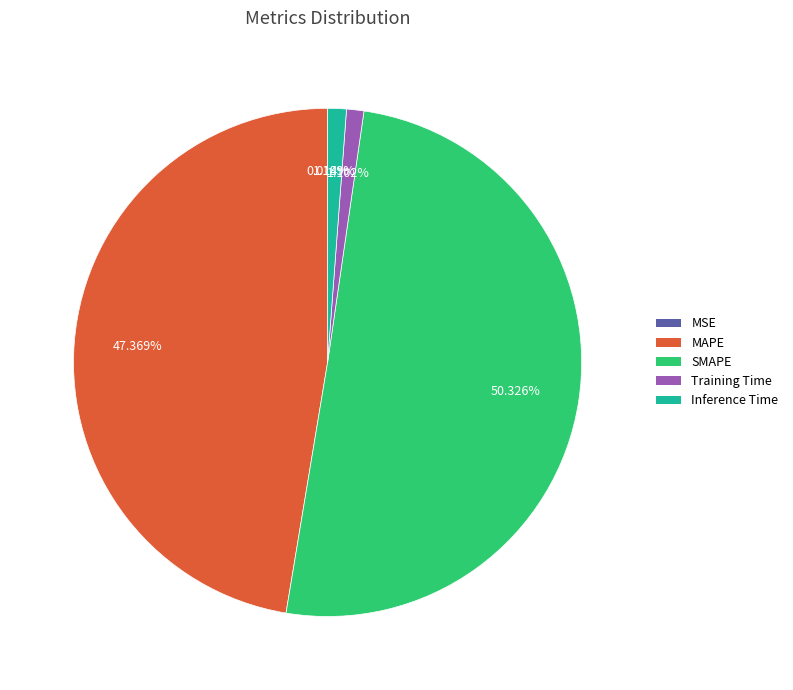

The Training Time slice represents 1% of the pie. True or false?

True